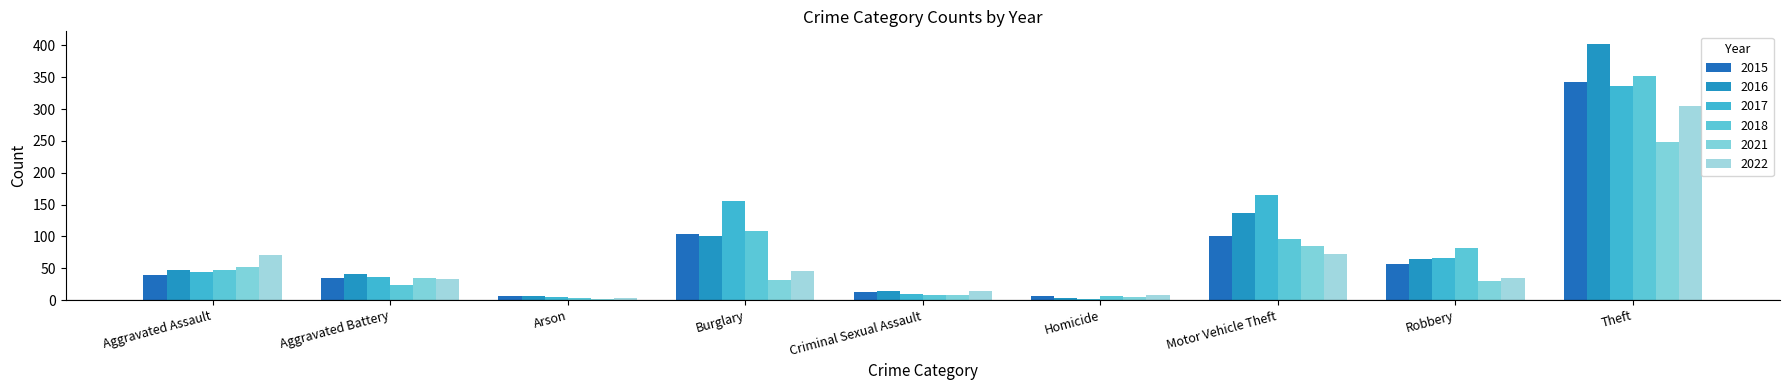

Rank the categories by 2021 value from highest to lowest.

Theft, Motor Vehicle Theft, Aggravated Assault, Aggravated Battery, Burglary, Robbery, Criminal Sexual Assault, Homicide, Arson